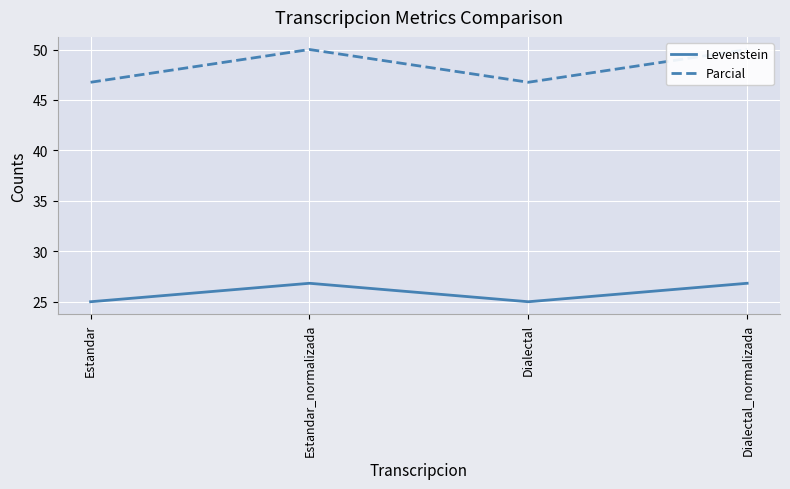

Count the number of categories in the chart.

4